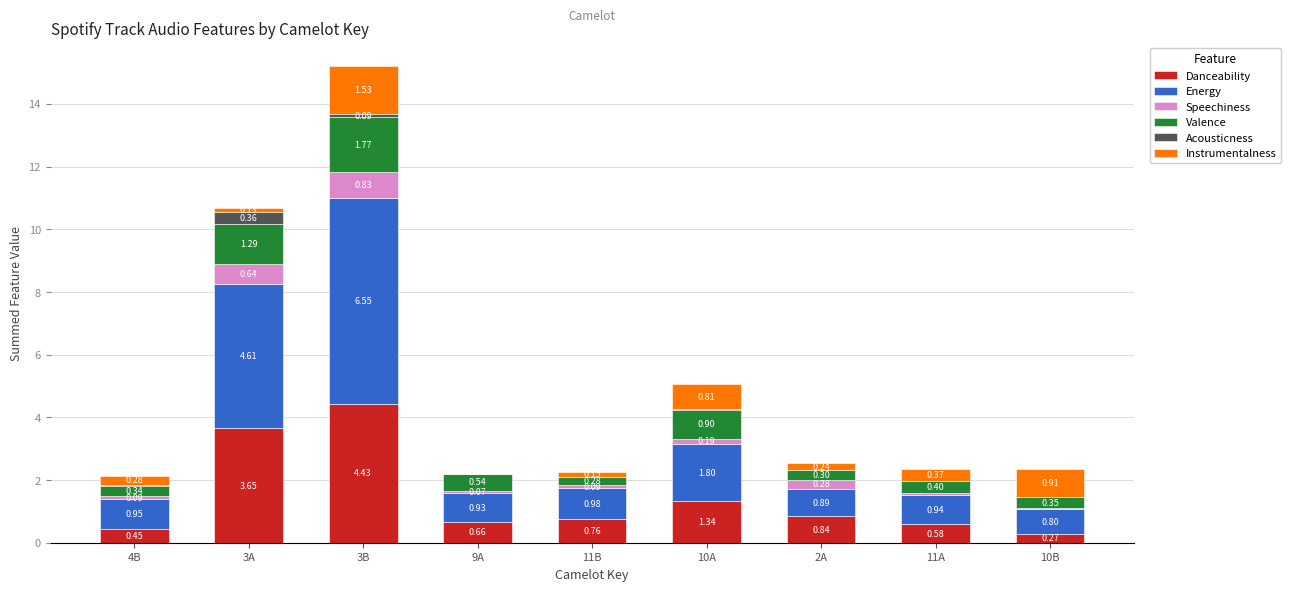

At which category is the sum across all series the highest?

3B